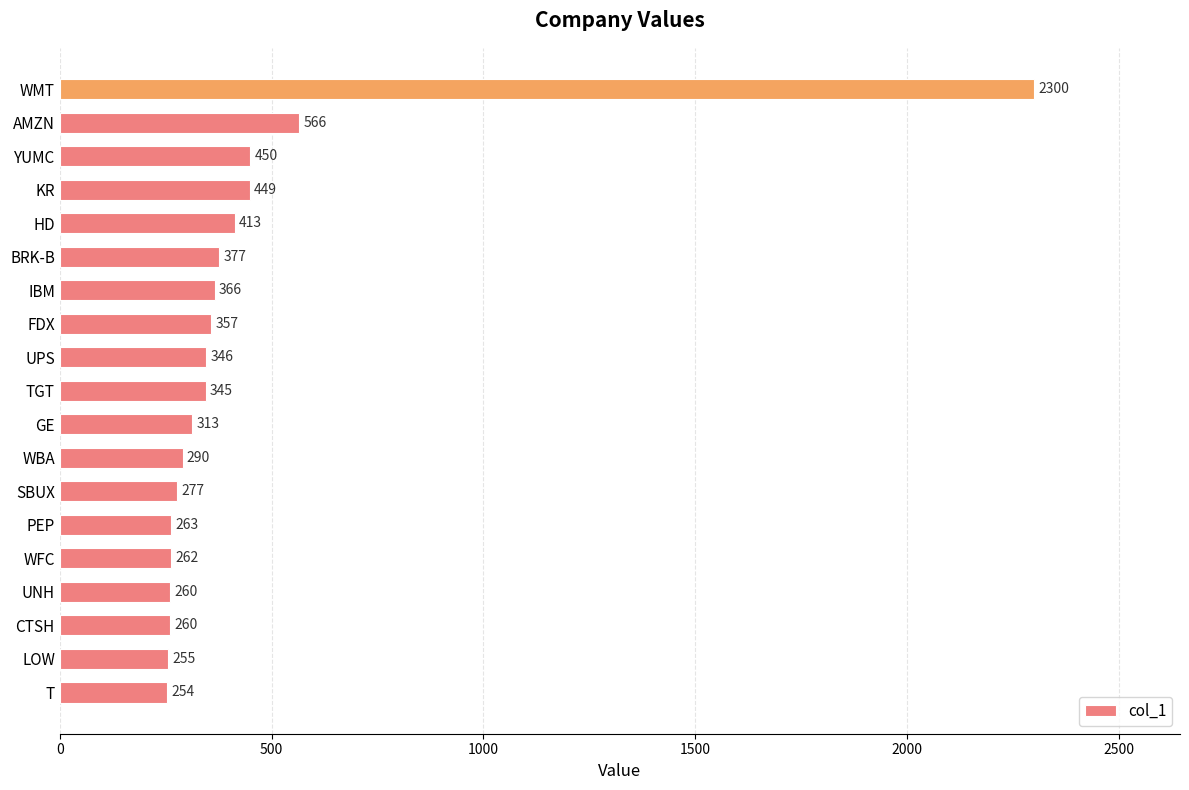

What is the ratio of the value at KR to the value at WFC?

1.7